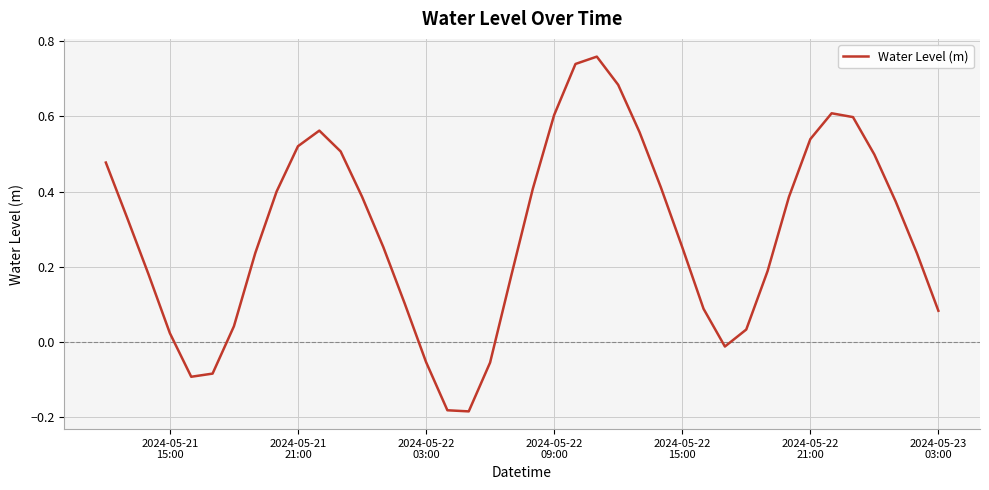

How many values are above zero?

33